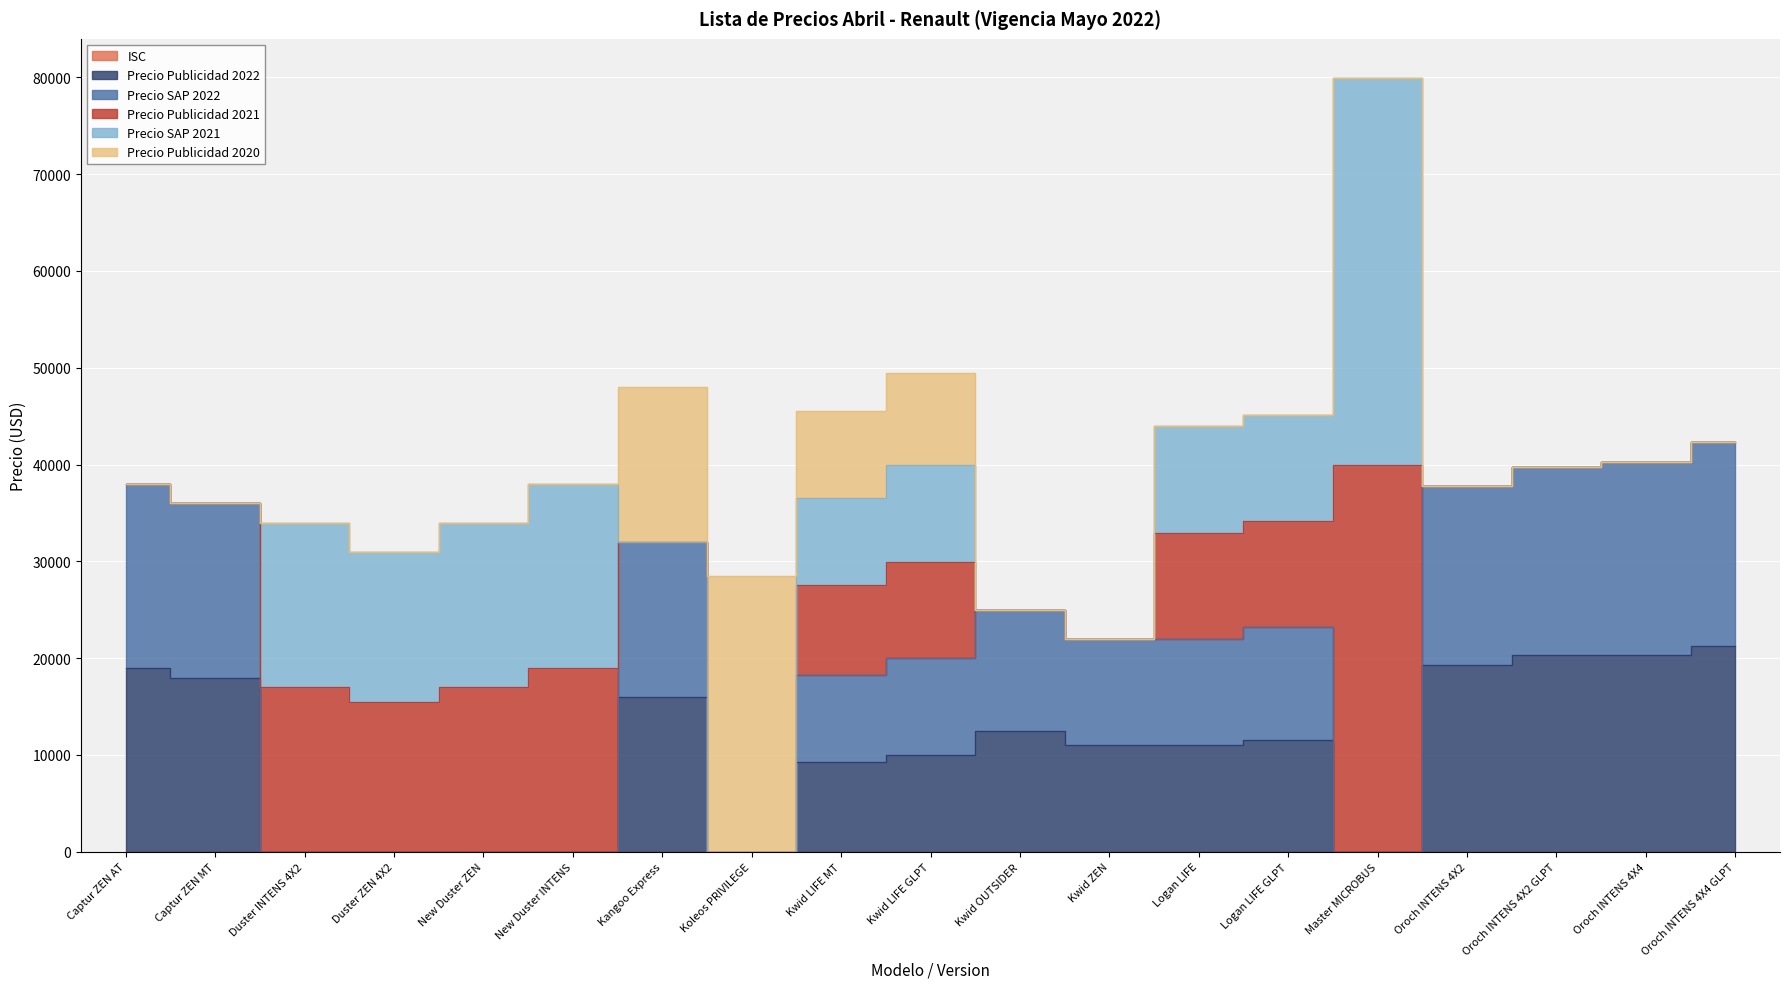

How many interior local valleys does the Precio Publicidad 2022 series have?

3